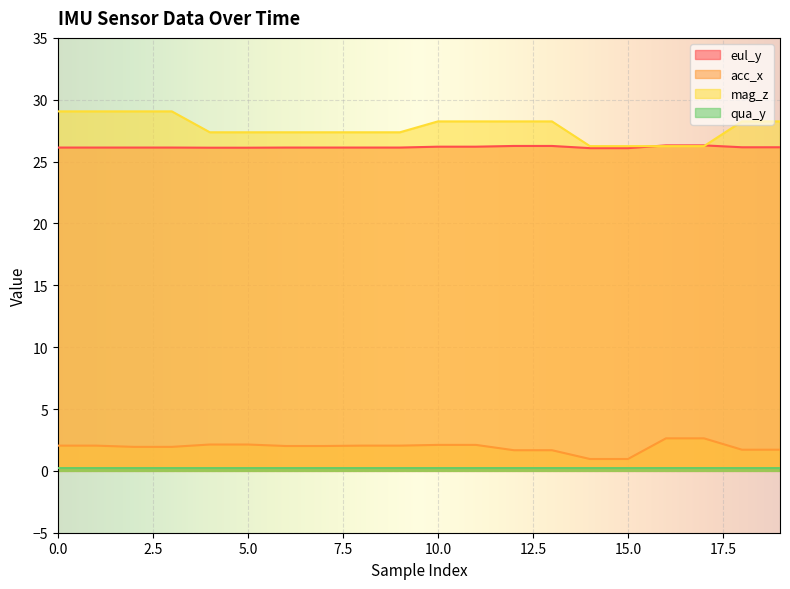

What is the minimum value for eul_y?

26.1